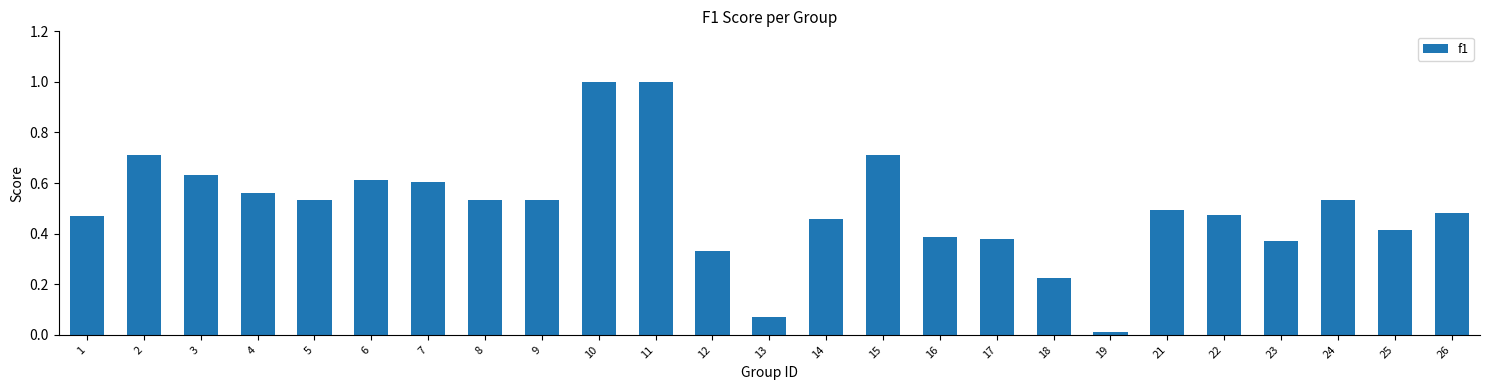

The chart shows a value of 0.5 at 26. True or false?

True